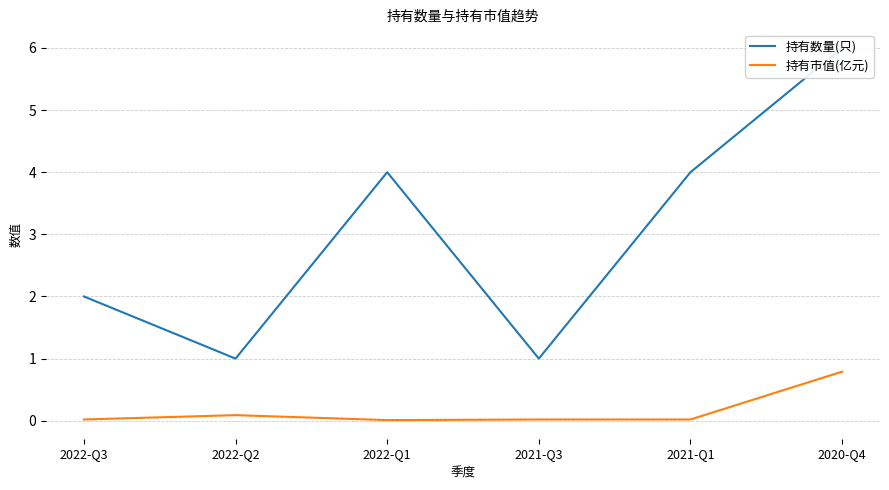

Read the 持有数量(只) value at 2021-Q3.

1.0